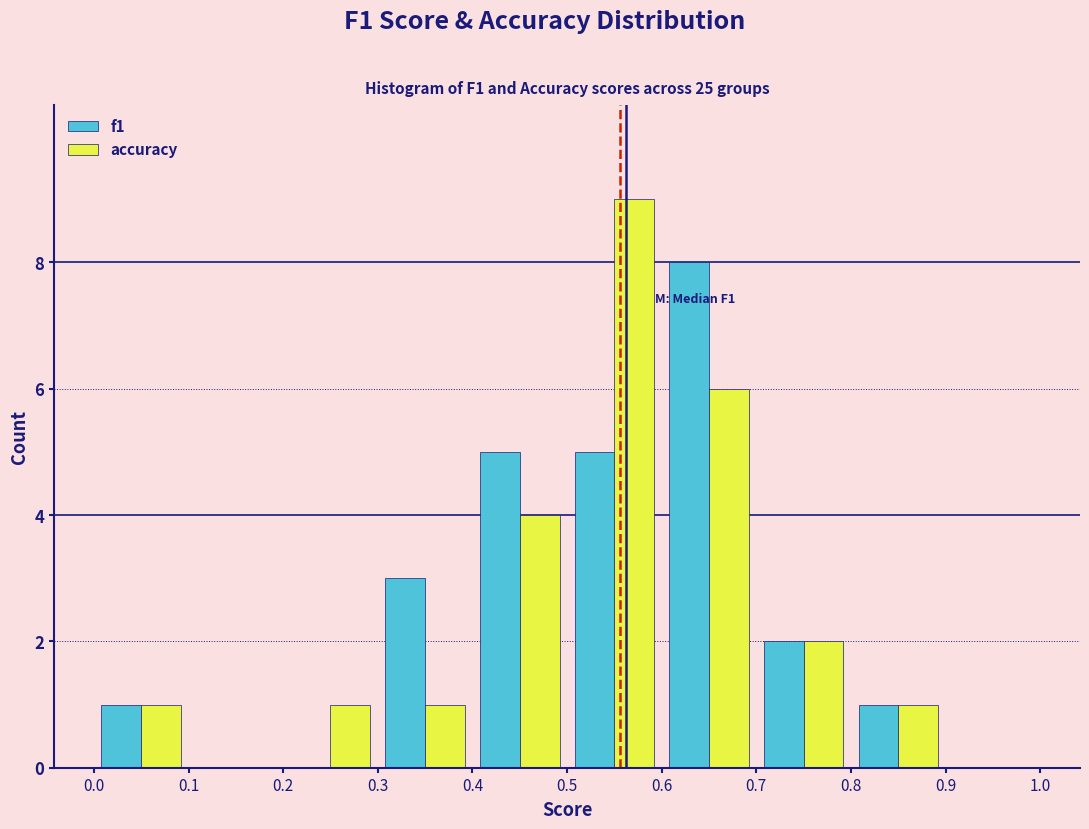

In the f1 series, which range on the x-axis has the tallest bar?

0.6 to 0.7